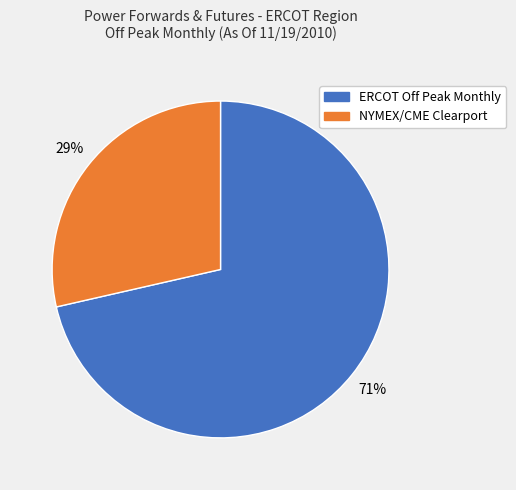

The ERCOT Off Peak Monthly slice represents 63% of the pie. True or false?

False